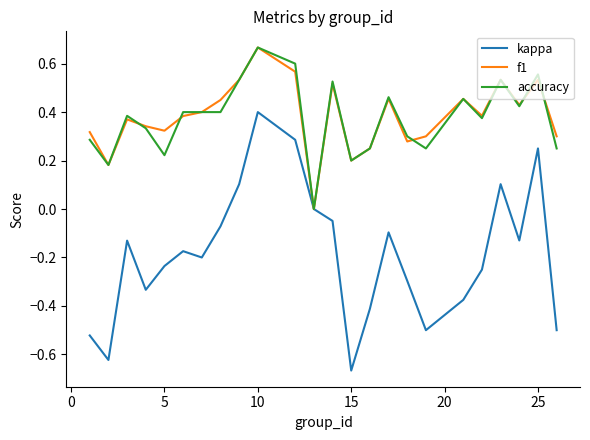

Which series has the widest spread of values?

kappa